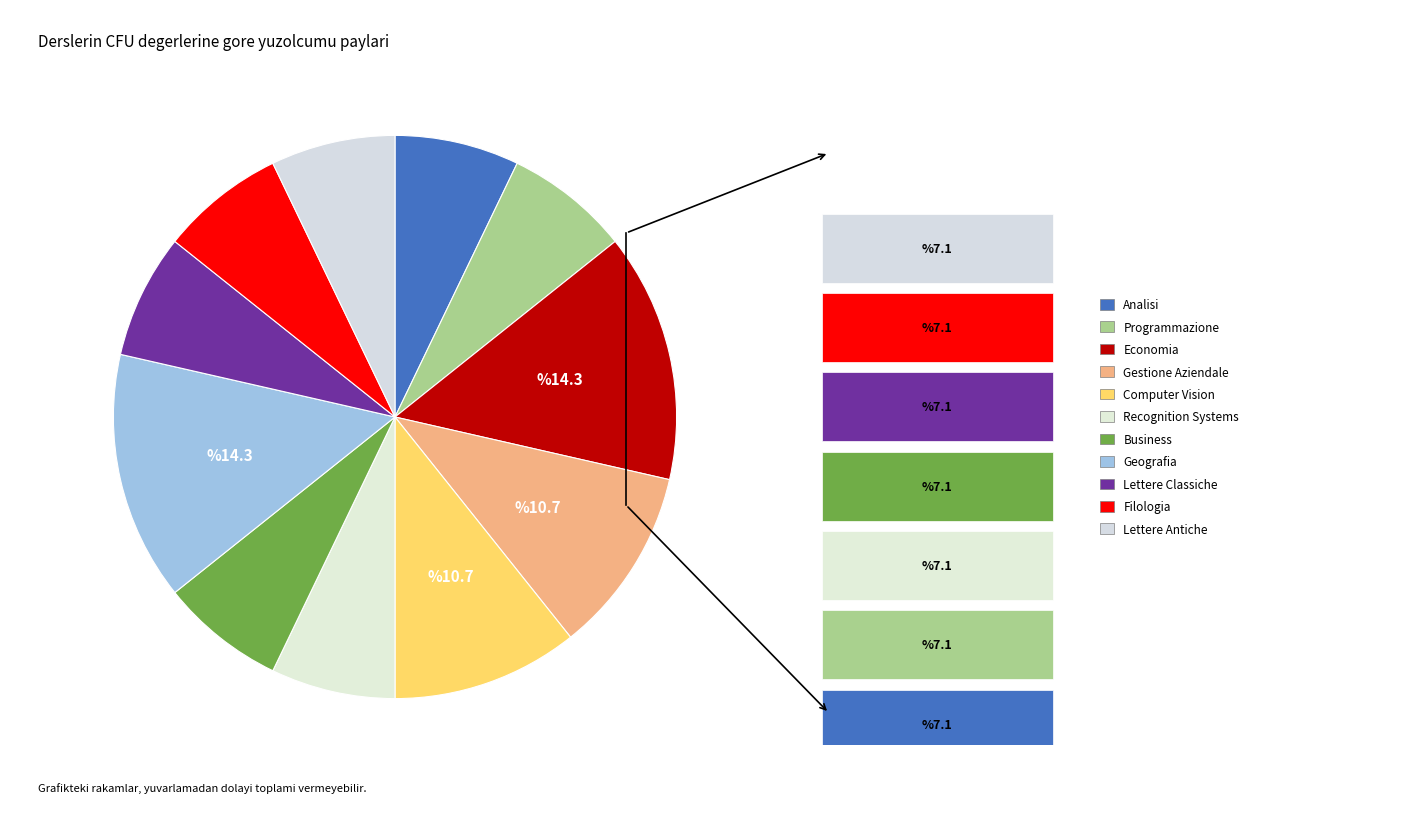

What portion of the pie excludes Gestione Aziendale?

89.3%